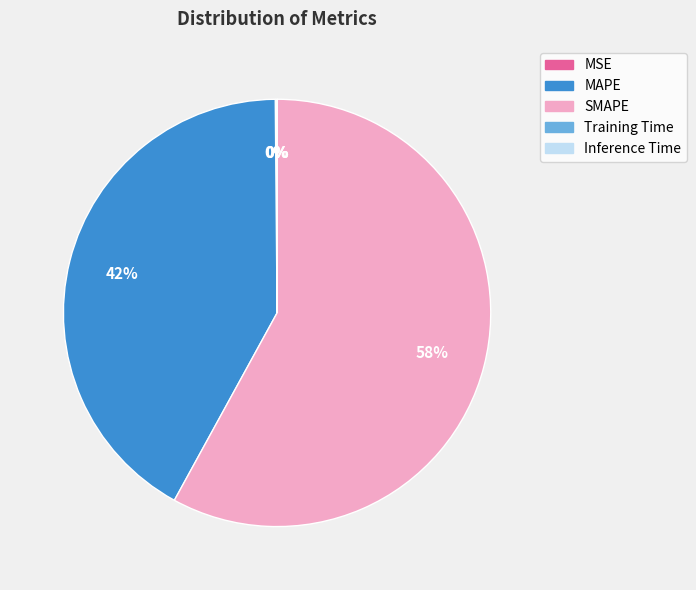

True or false: SMAPE accounts for 65% of the total.

False